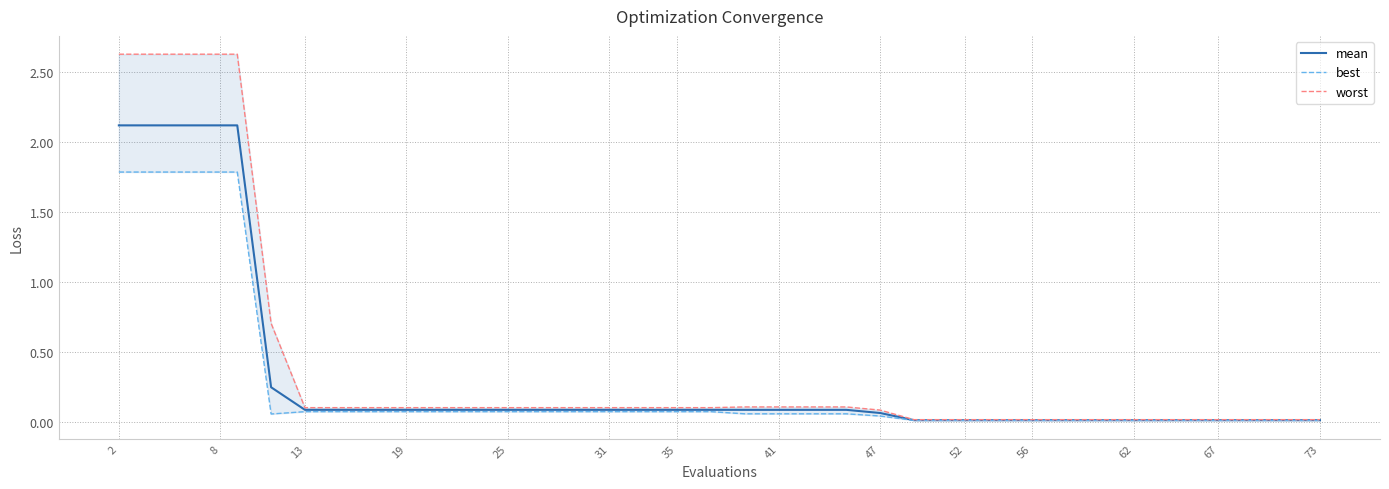

What is the difference between the maximum and second lowest values in the best series?

1.8